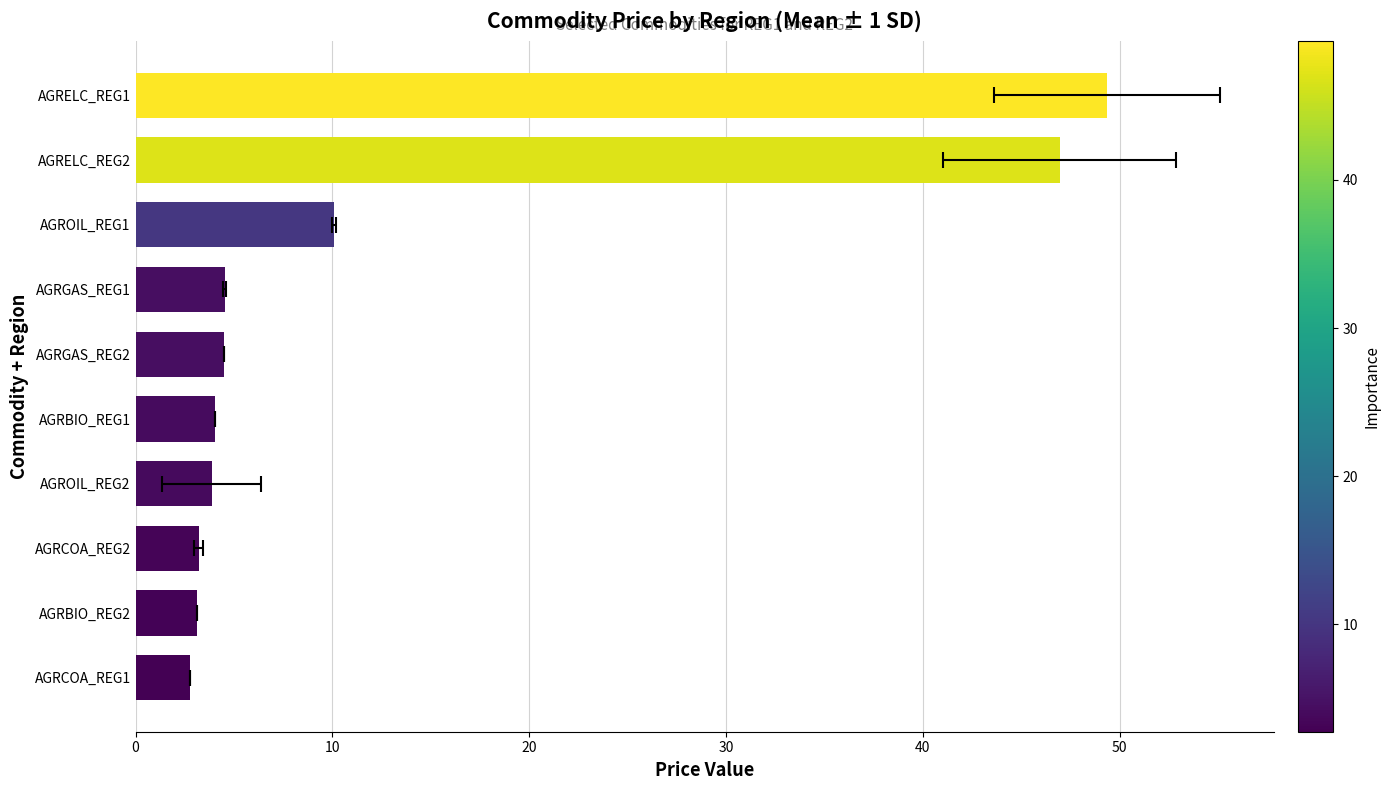

True or false: the data shows 4.5 at AGRGAS_REG2.

True